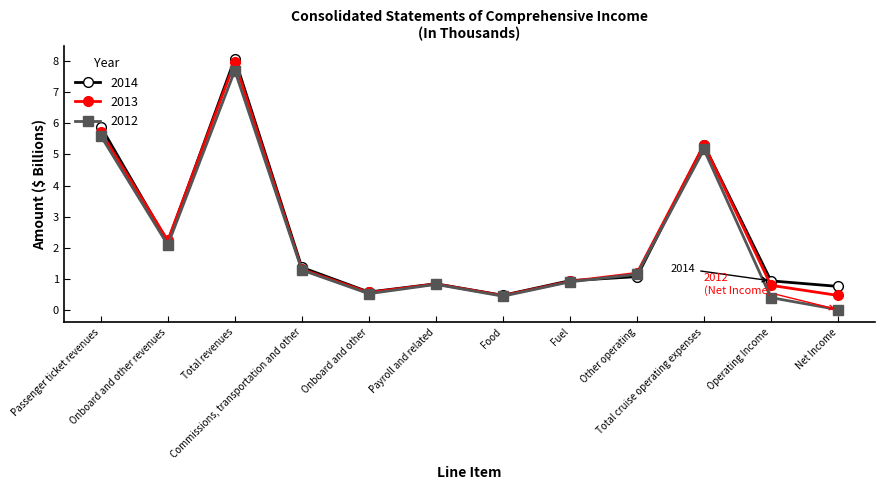

What is the value of the 2013 point at the 9th from the left?

1.2